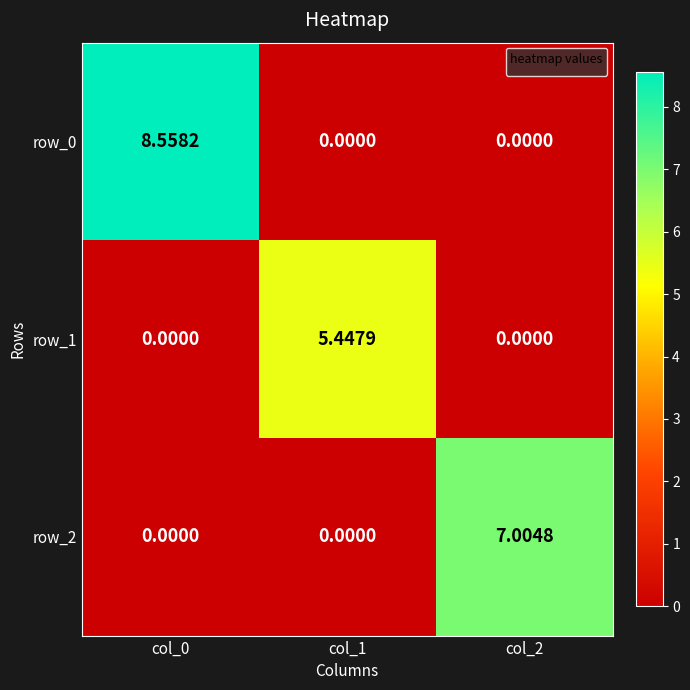

Is the value of row_1 at col_0 greater than the value of row_0 at col_1?

No